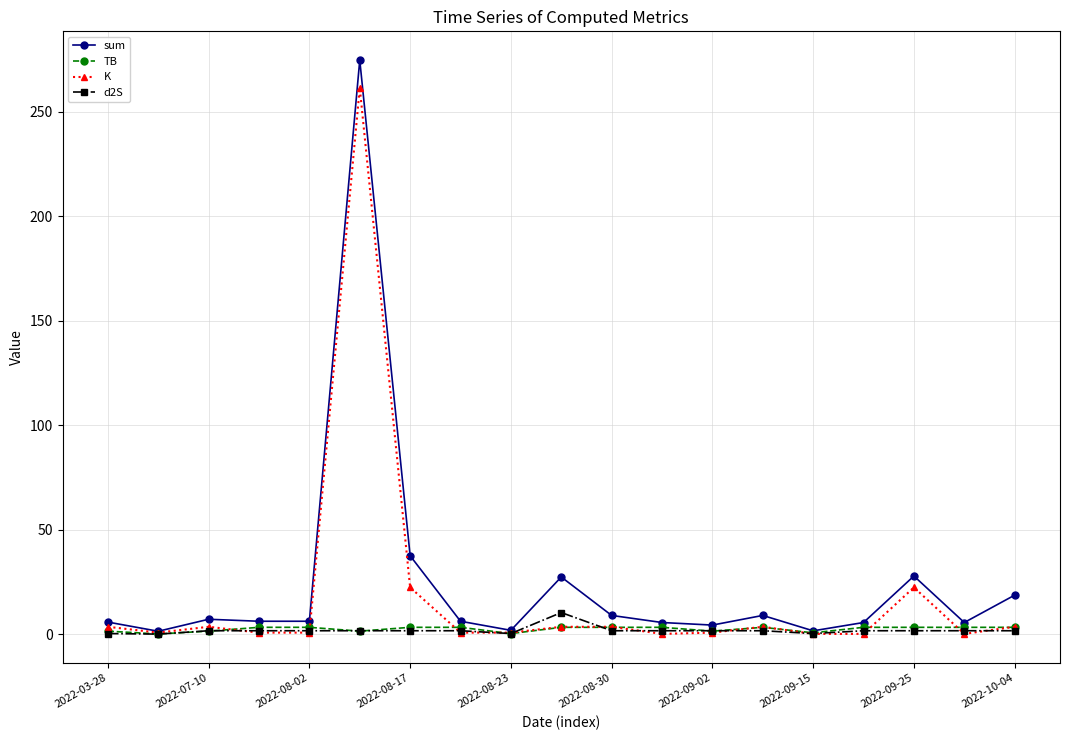

What is the maximum value for sum?

274.6